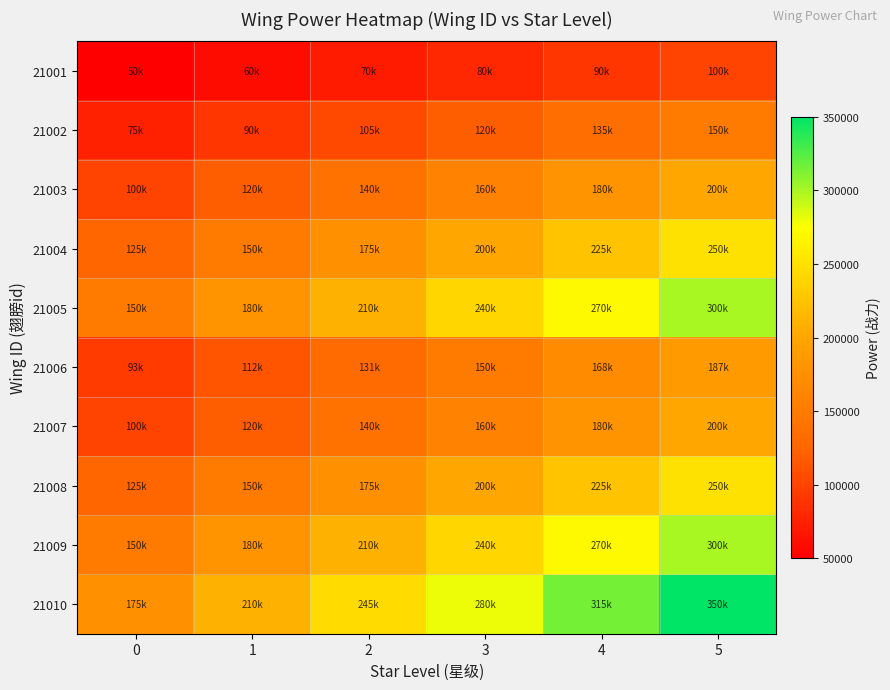

Between 1 and 4, which series saw the biggest shift?

21010